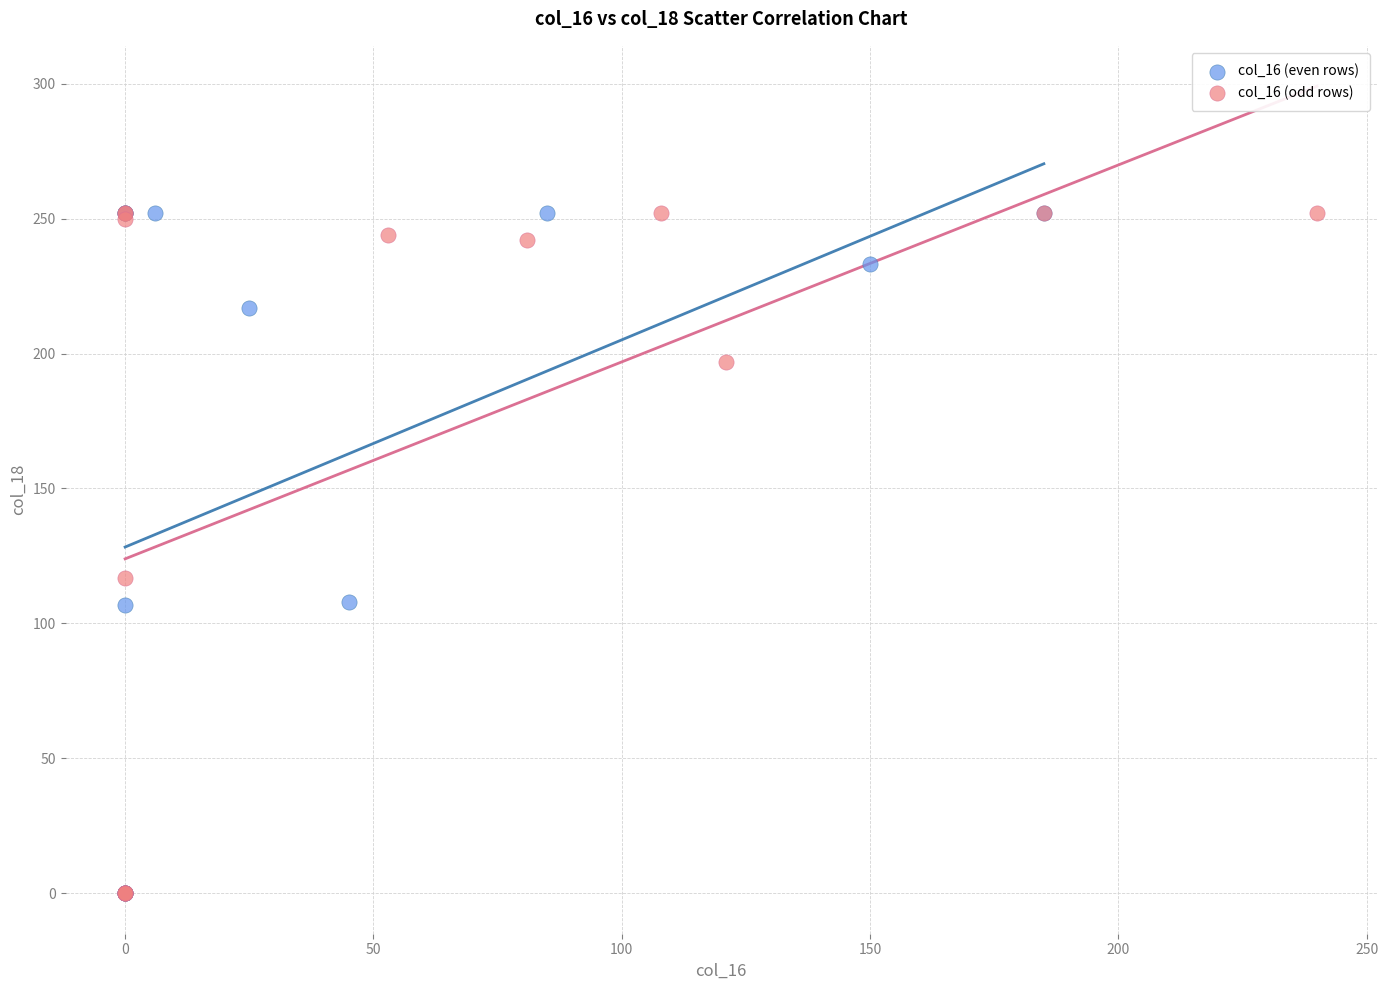

What are all the series names shown in the legend?

col_16 (even rows), col_16 (odd rows)